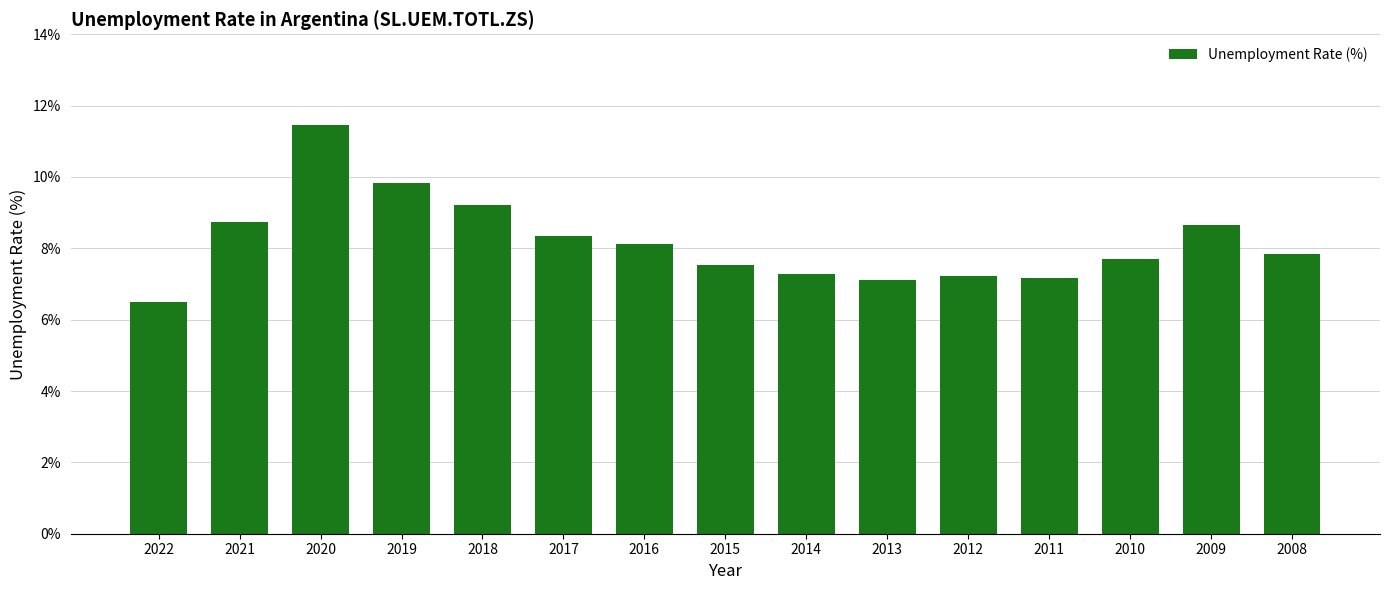

What is the sum of the values at 2018 and 2021?

18.0